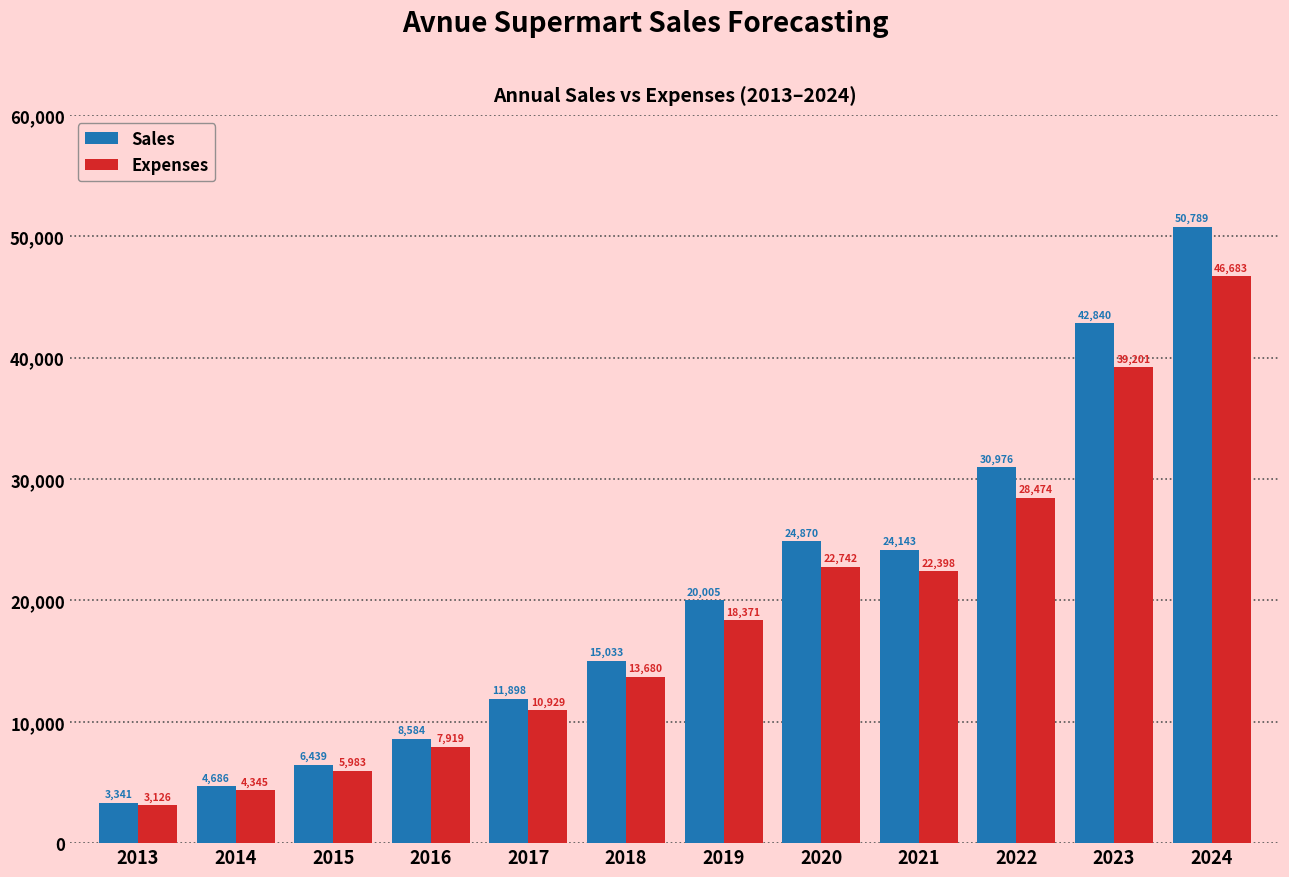

The value of Expenses at 2024 is 46683. True or false?

True